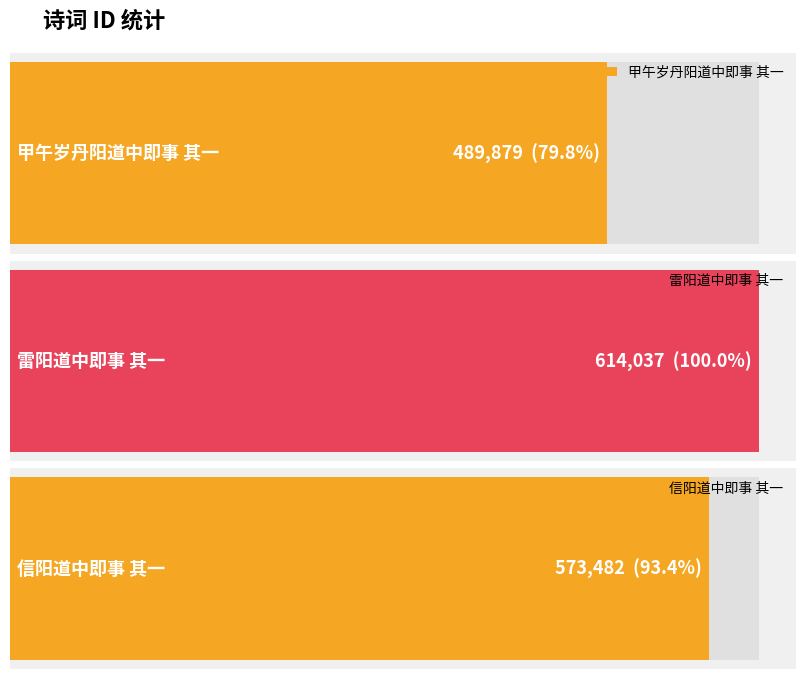

The chart shows a value of 865268 at 雷阳道中即事 其一. True or false?

False